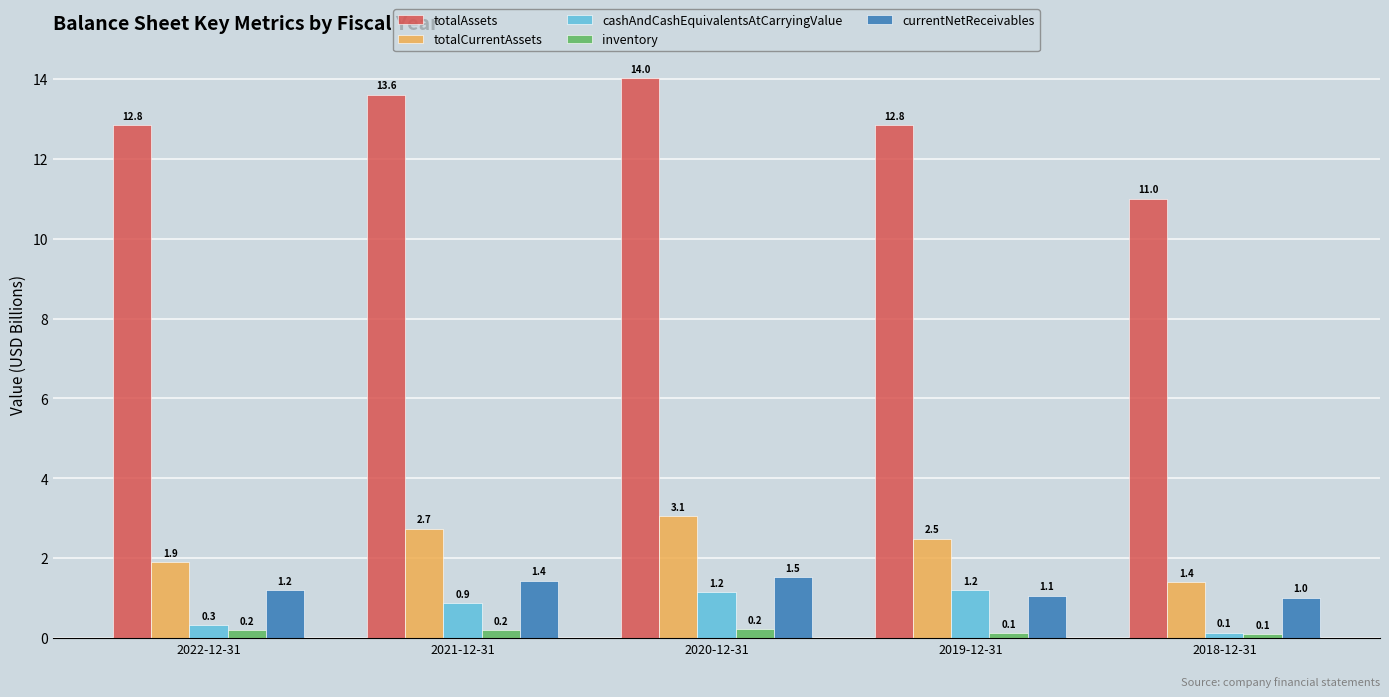

List the series in order of their peak value, lowest first.

inventory, cashAndCashEquivalentsAtCarryingValue, currentNetReceivables, totalCurrentAssets, totalAssets